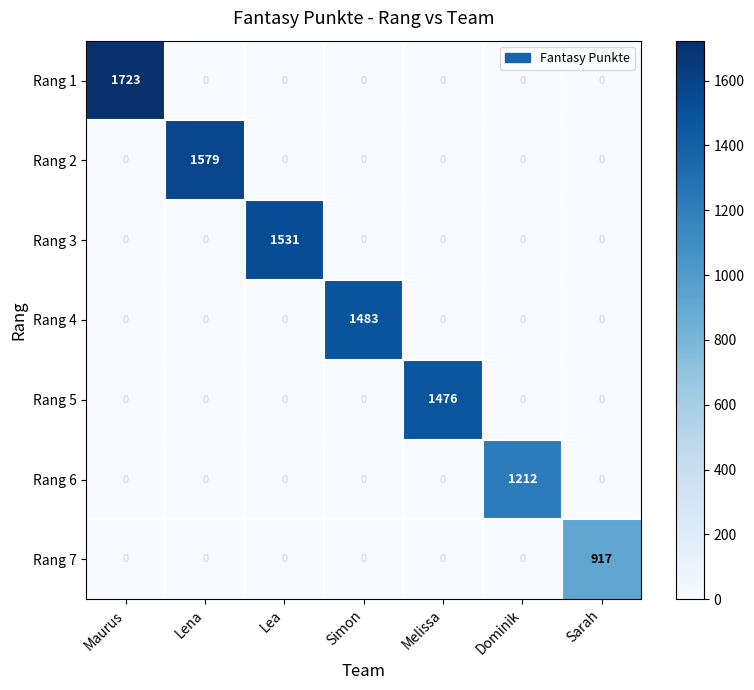

The value of Rang 1 at Lena is 0. True or false?

True